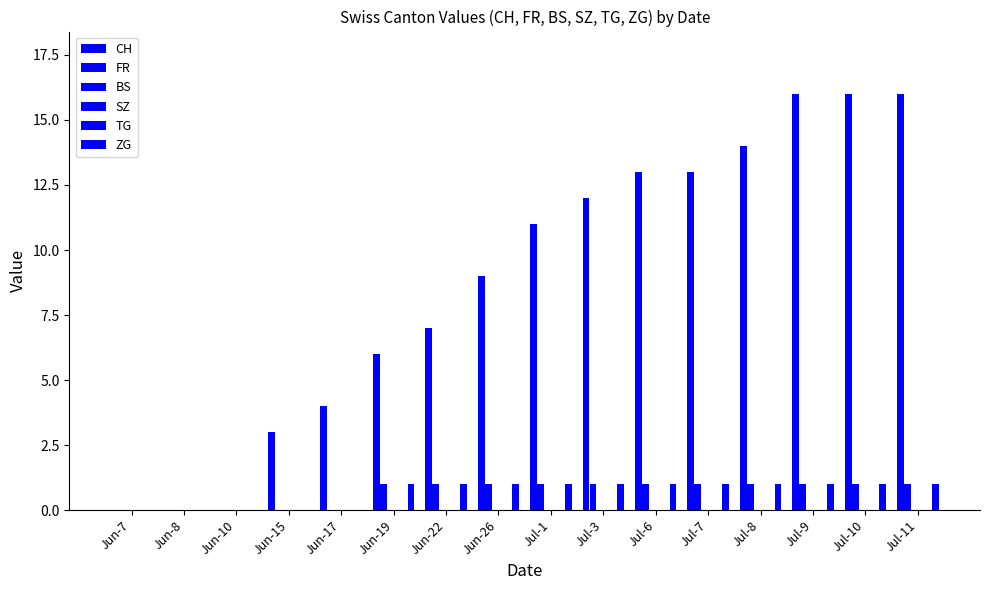

What is the sum of all CH values?

140